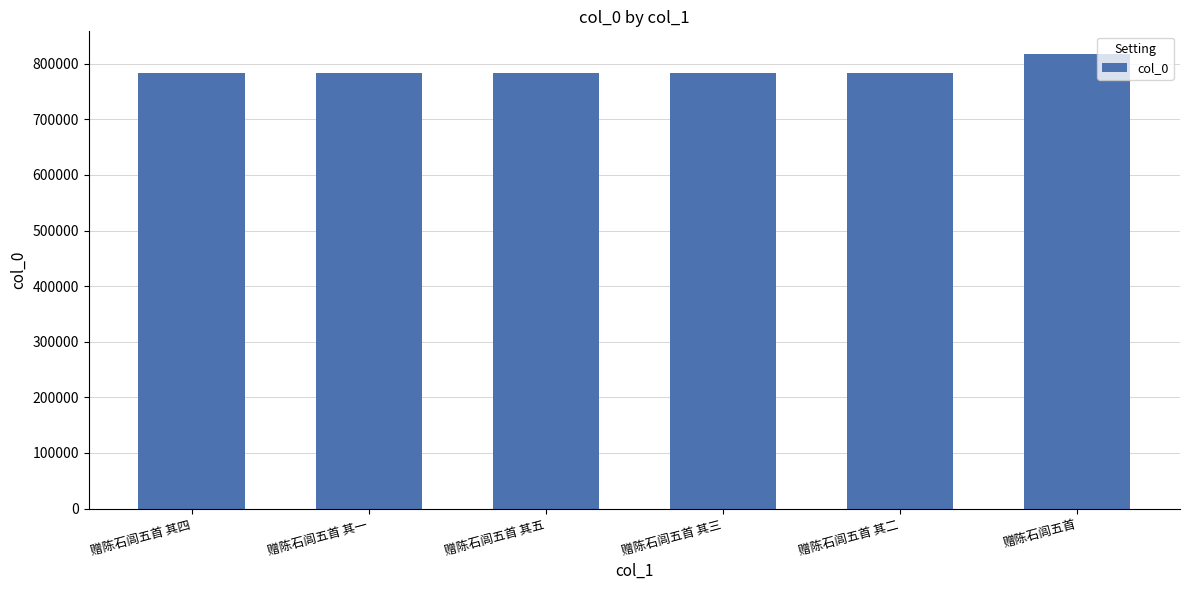

Which label corresponds to the largest value in the chart?

赠陈石闾五首